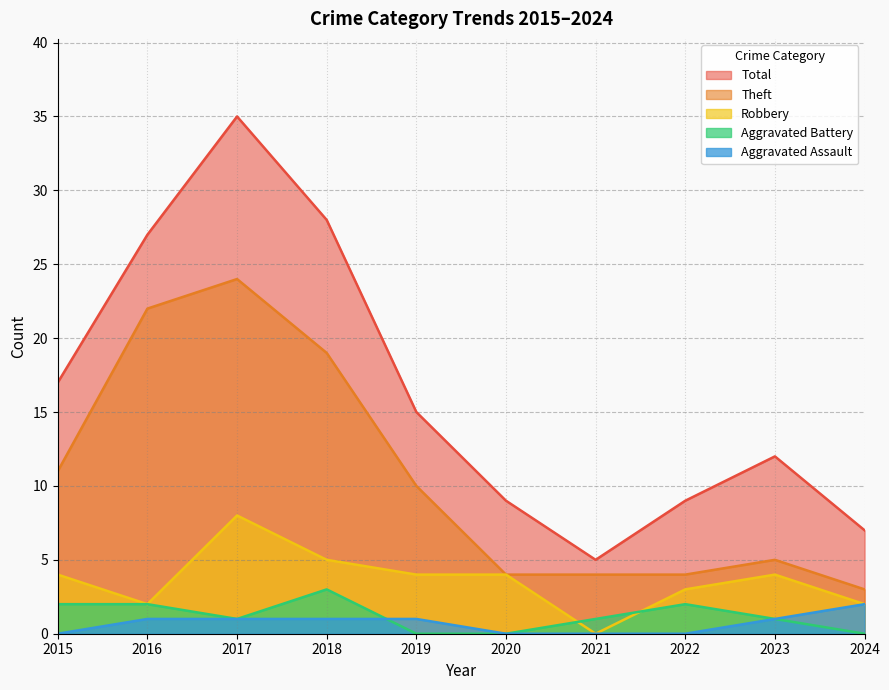

Is the value of Total at 2024 greater than the value of Robbery at 2017?

No